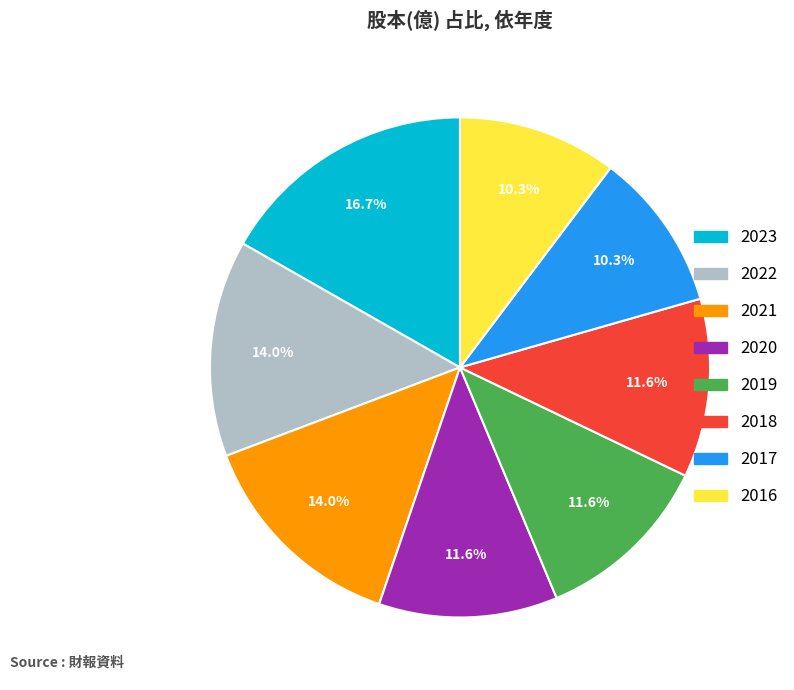

Which has a higher value, 2019 or 2021?

2021